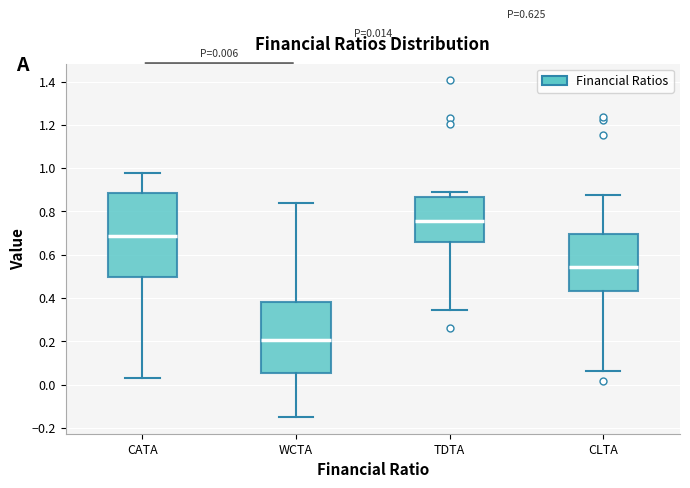

Which box's median line is the lowest?

WCTA